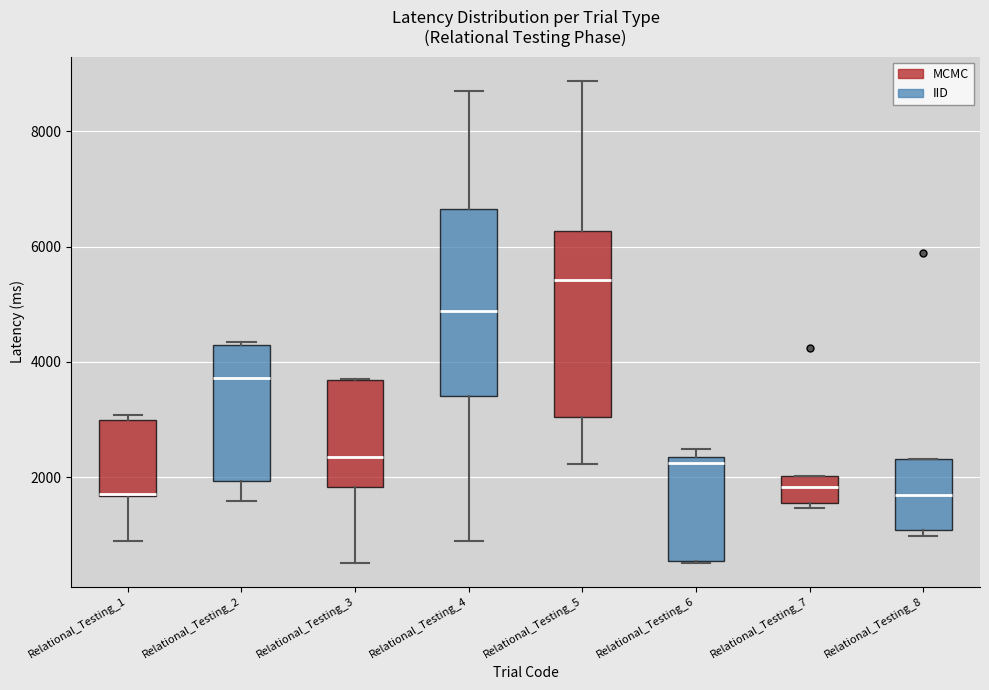

Reading left to right, read every box against the y-axis: the position of its median line, the range the box covers, and the ends of its whiskers. The values are not printed on the chart, so give them approximately, as read against the axis.

Relational_Testing_1: median 1800, box 1600 to 3000, whiskers 800 to 3000 (just above the box's upper edge)
Relational_Testing_2: median 3800, box 2000 to 4400, whiskers 1600 to 4400
Relational_Testing_3: median 2400, box 1800 to 3600, whiskers 600 to 3600
Relational_Testing_4: median 4800, box 3400 to 6600, whiskers 800 to 8600
Relational_Testing_5: median 5400, box 3000 to 6200, whiskers 2200 to 8800
Relational_Testing_6: median 2200, box 600 to 2400, whiskers 600 to 2400 (just above the box's upper edge)
Relational_Testing_7: median 1800, box 1600 to 2000, whiskers 1400 to 2000
Relational_Testing_8: median 1600, box 1000 to 2400, whiskers 1000 (just below the box's lower edge) to 2400